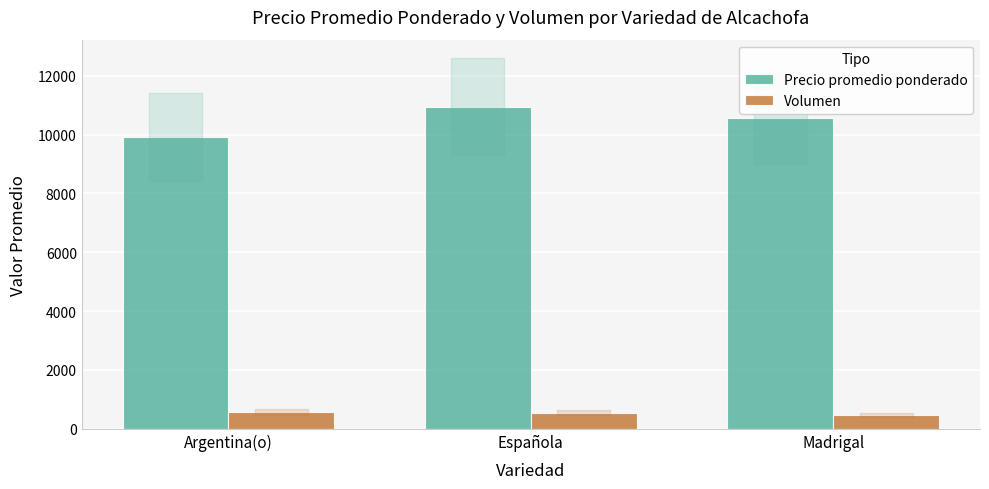

At which category is the sum across all series the highest?

Española